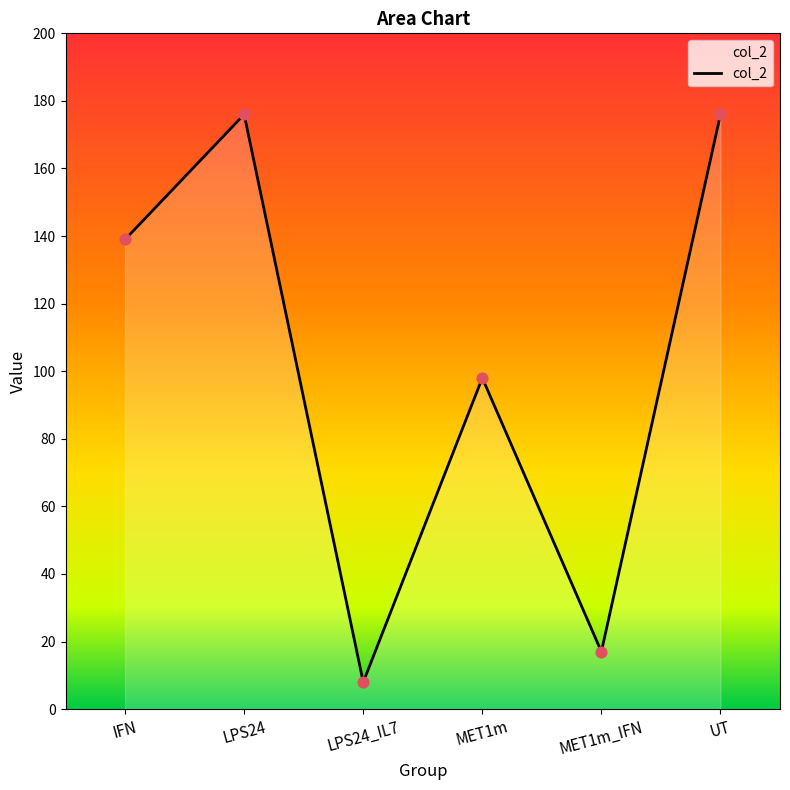

Between LPS24 and IFN, which is larger?

LPS24